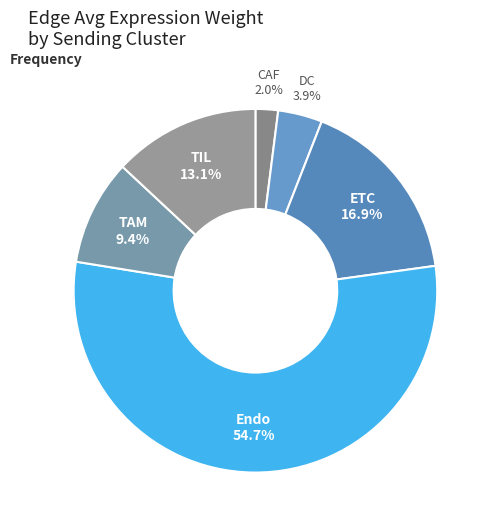

Is there any slice that represents more than half of the pie?

Yes